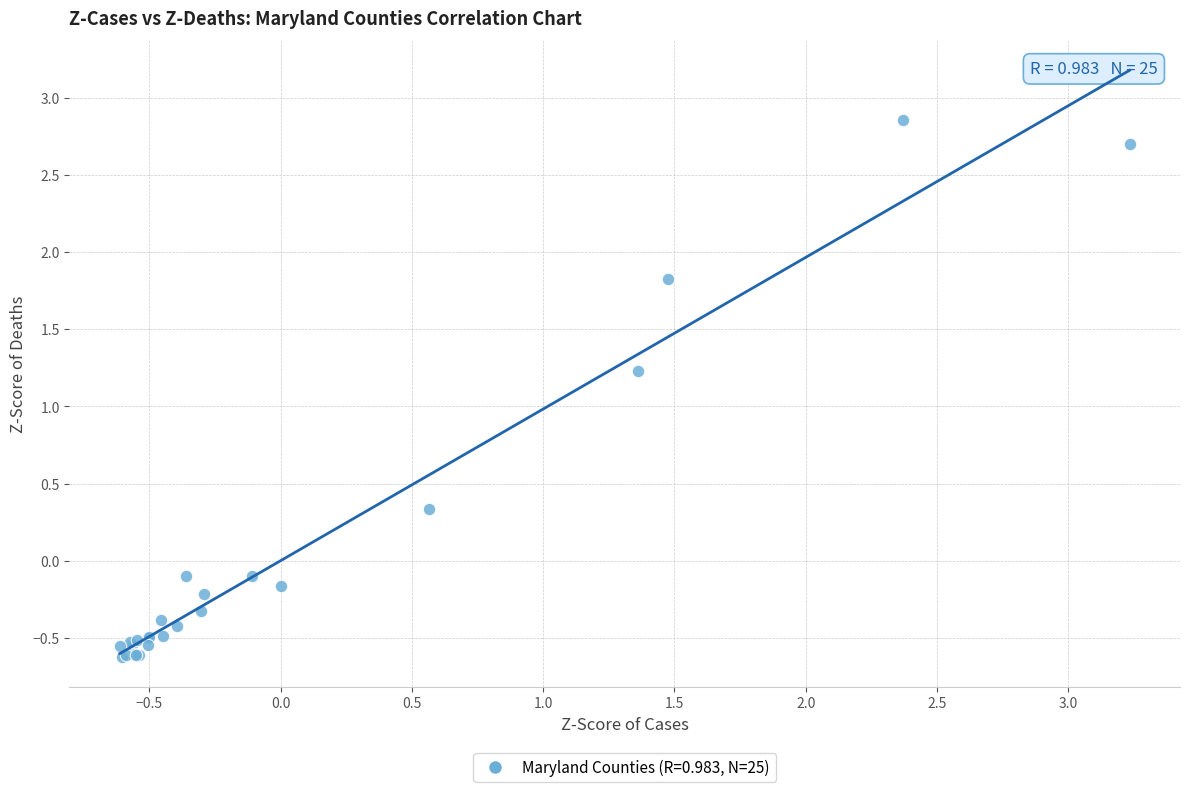

What Y value in the scatter plot is closest to 1?

1.2